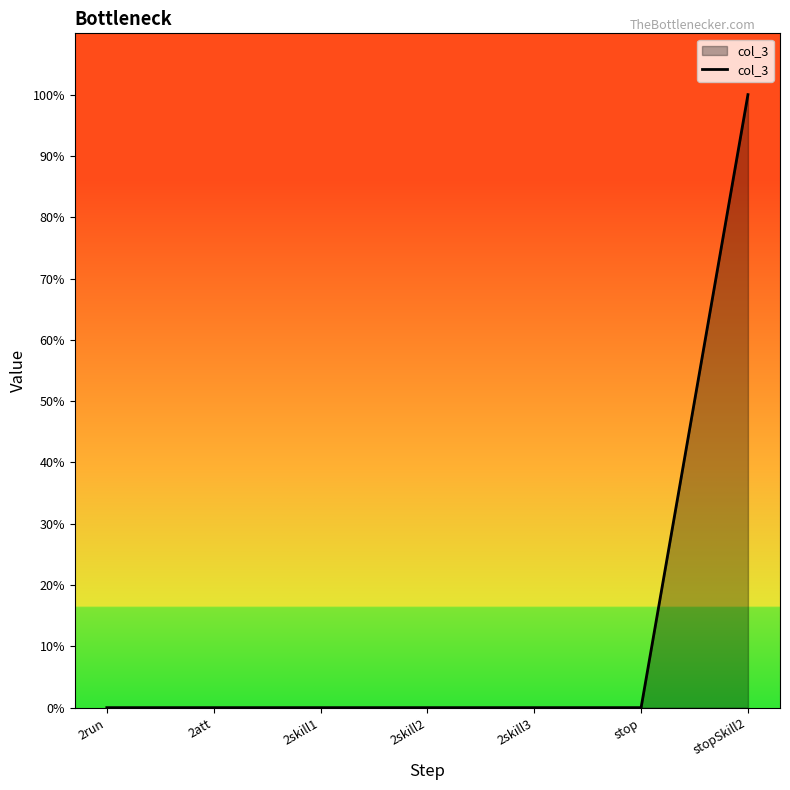

Reading left to right, list all the values displayed in this chart.

2run=0	2att=0	2skill1=0	2skill2=0	2skill3=0	stop=0	stopSkill2=1